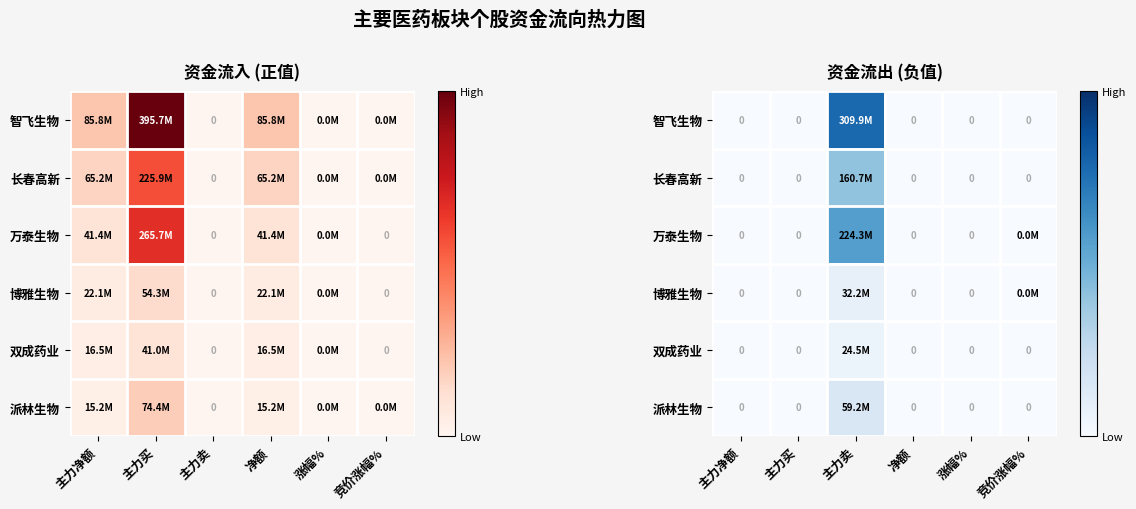

What is the average value of the 万泰生物 series?

37375455.9